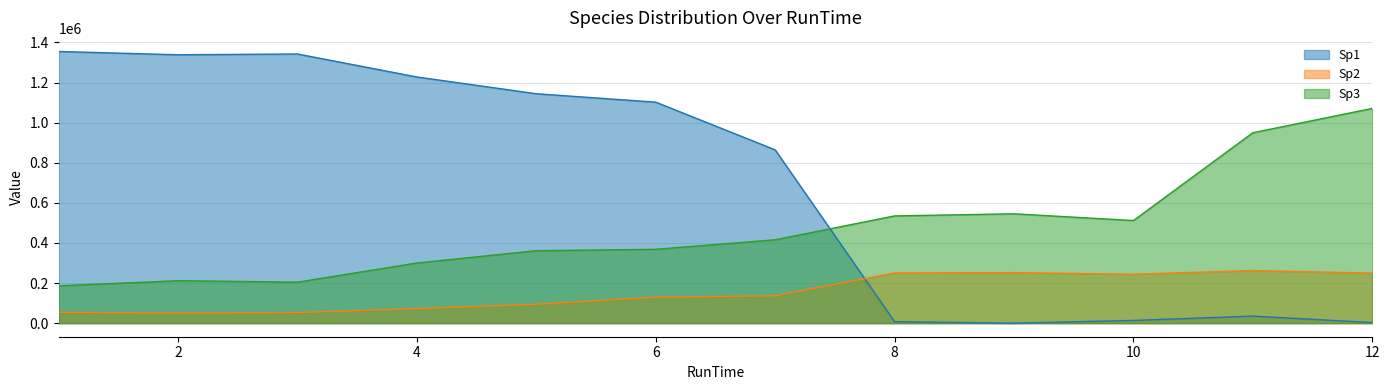

At which category does the chart reach its peak across all series?

1